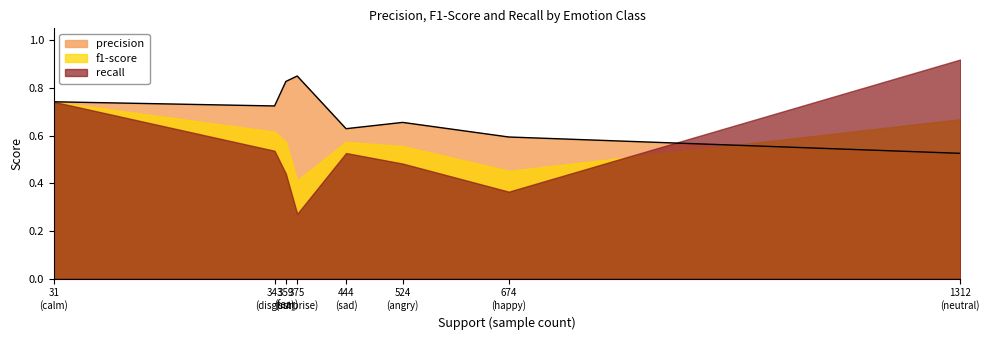

Which series has the largest total across all categories?

precision